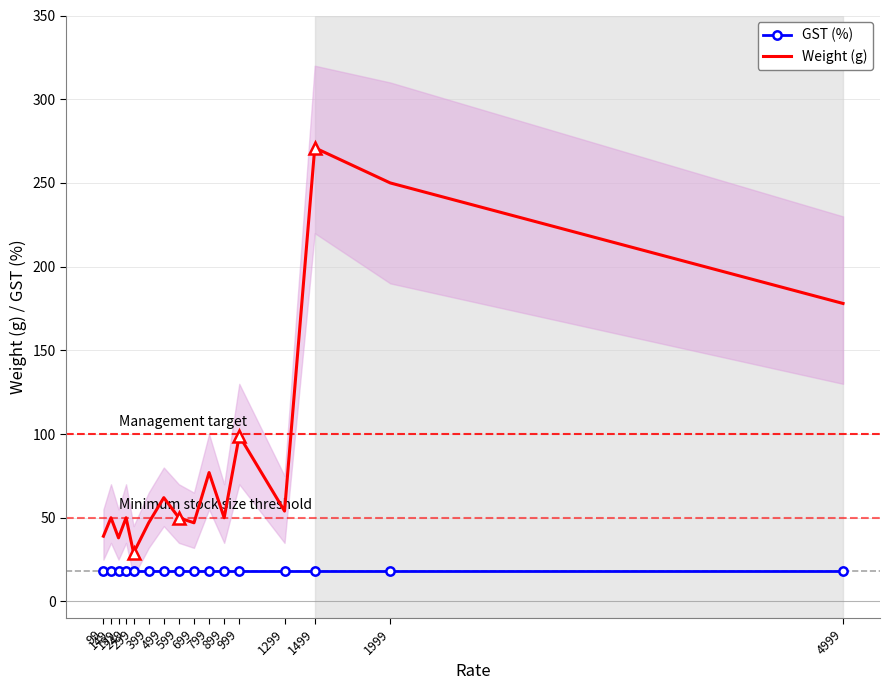

What value does the GST (%) series have at 99?

18